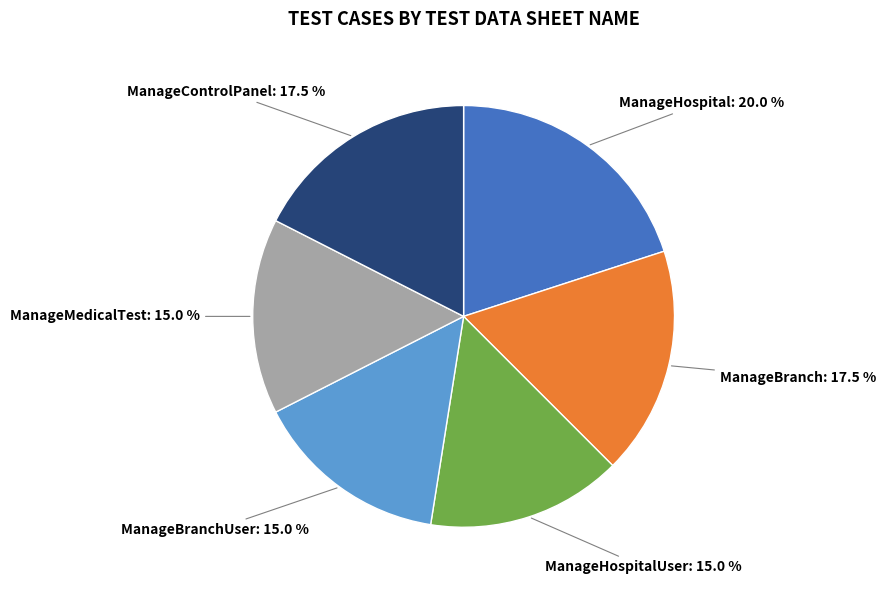

Does any single category account for the majority?

No